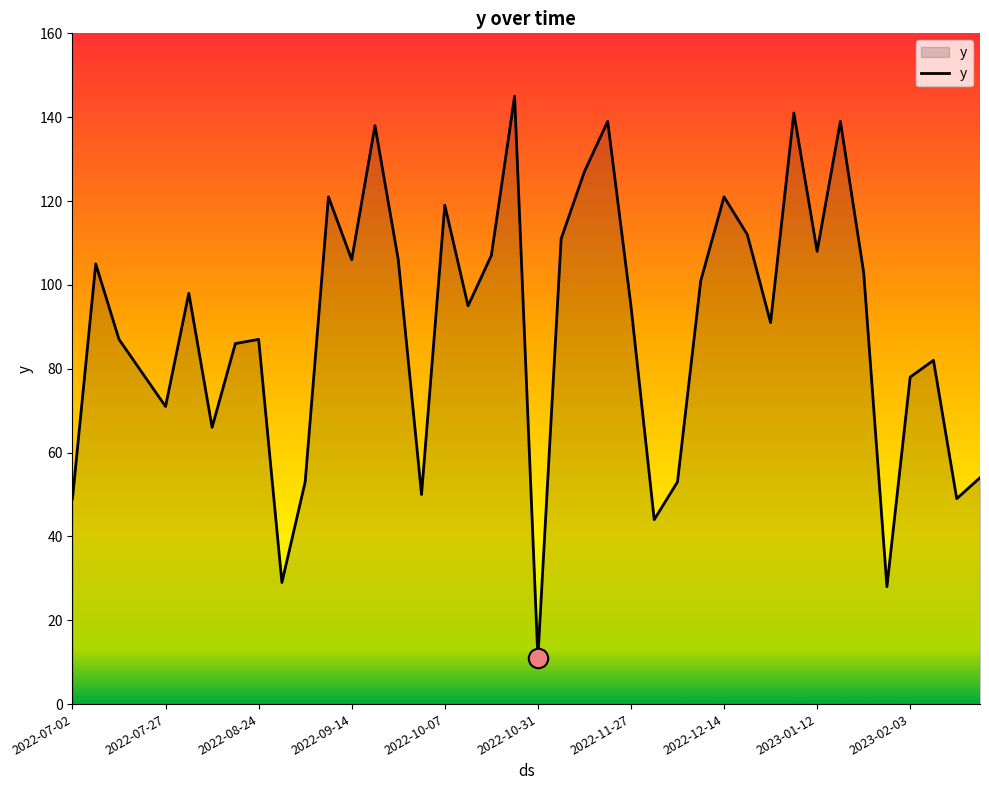

Reading left to right, transcribe all the data shown in this chart.

49	105	87	79	71	98	66	86	87	29	53	121	106	138	106	50	119	95	107	145	11	111	127	139	95	44	53	101	121	112	91	141	108	139	103	28	78	82	49	54